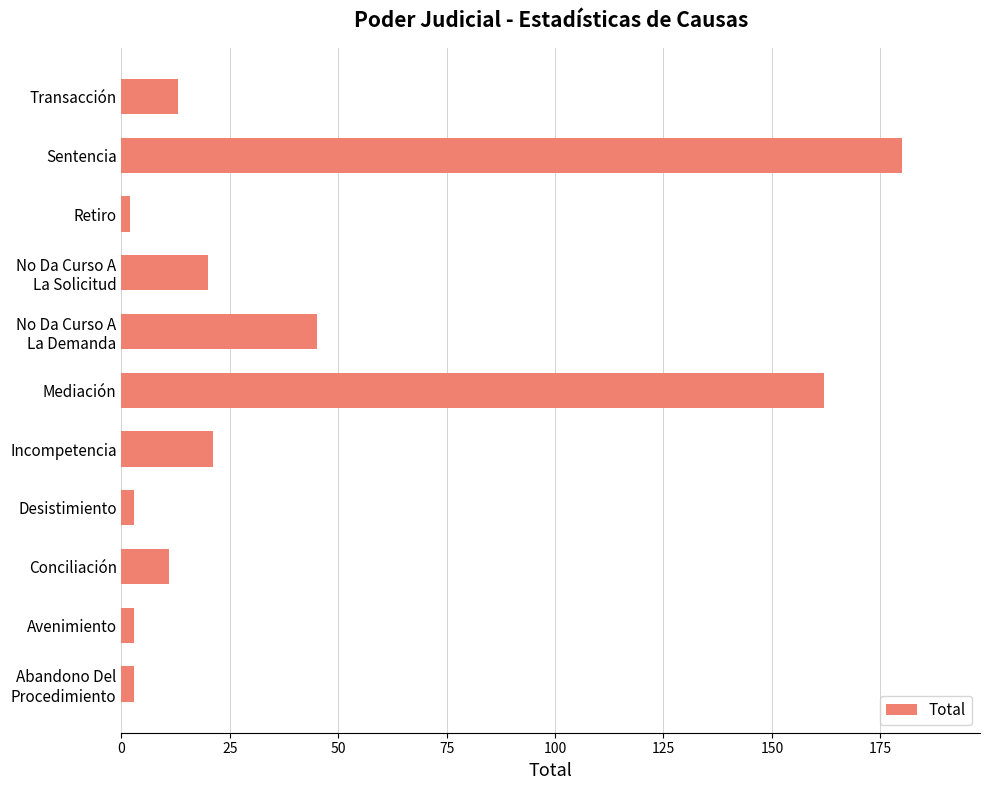

The value at Incompetencia is 6. True or false?

False